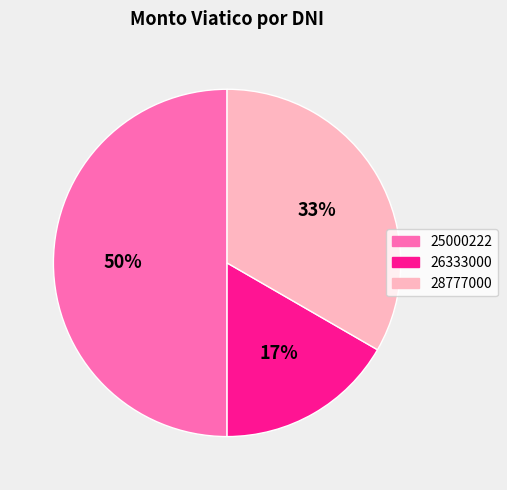

Is the sum of 25000222 and 26333000 greater than half?

Yes